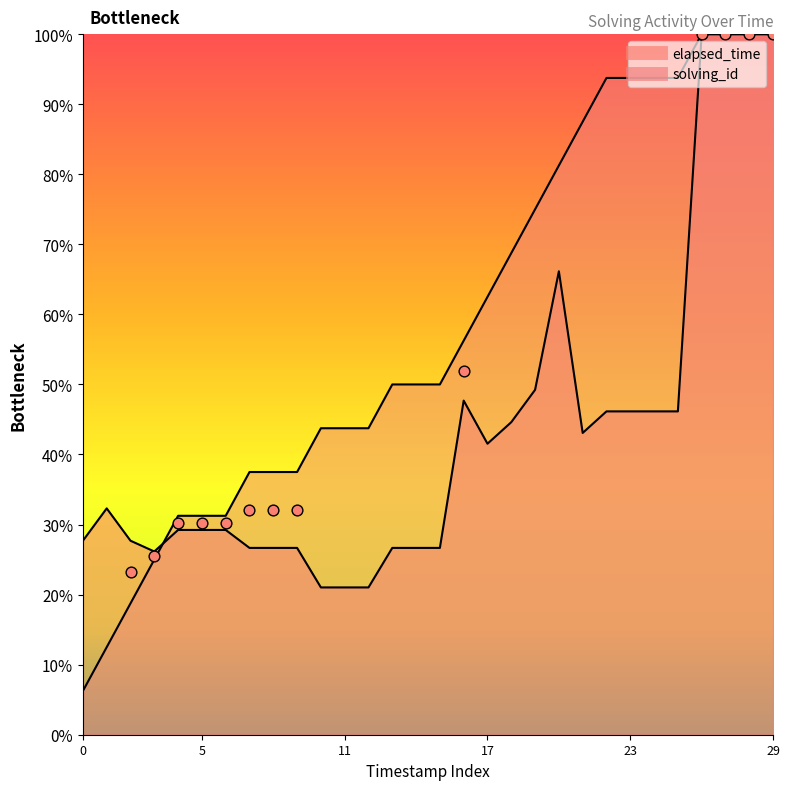

Which series has the largest Y range (max minus min)?

solving_id